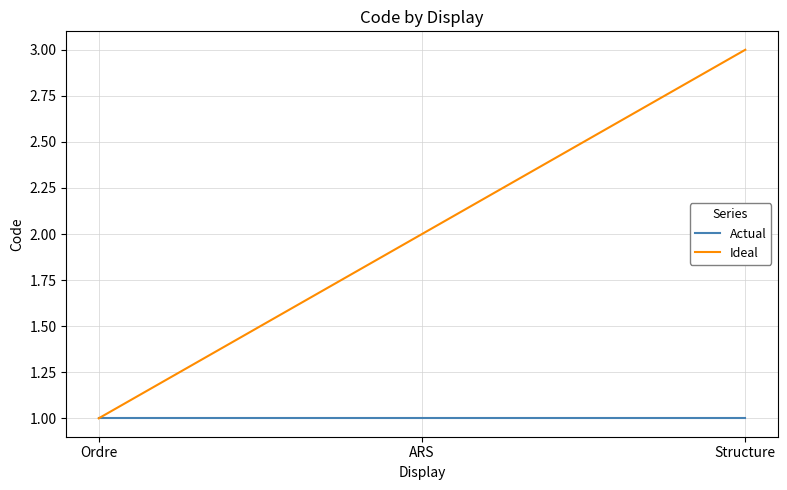

Count the number of categories in the chart.

3